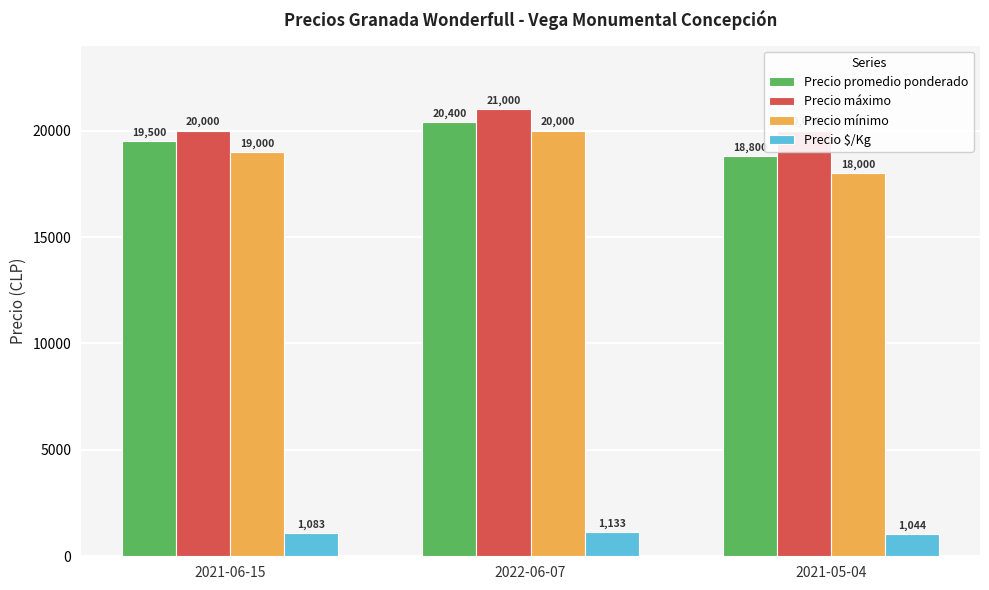

What is the value of the Precio $/Kg bar at the 3rd from the left?

1044